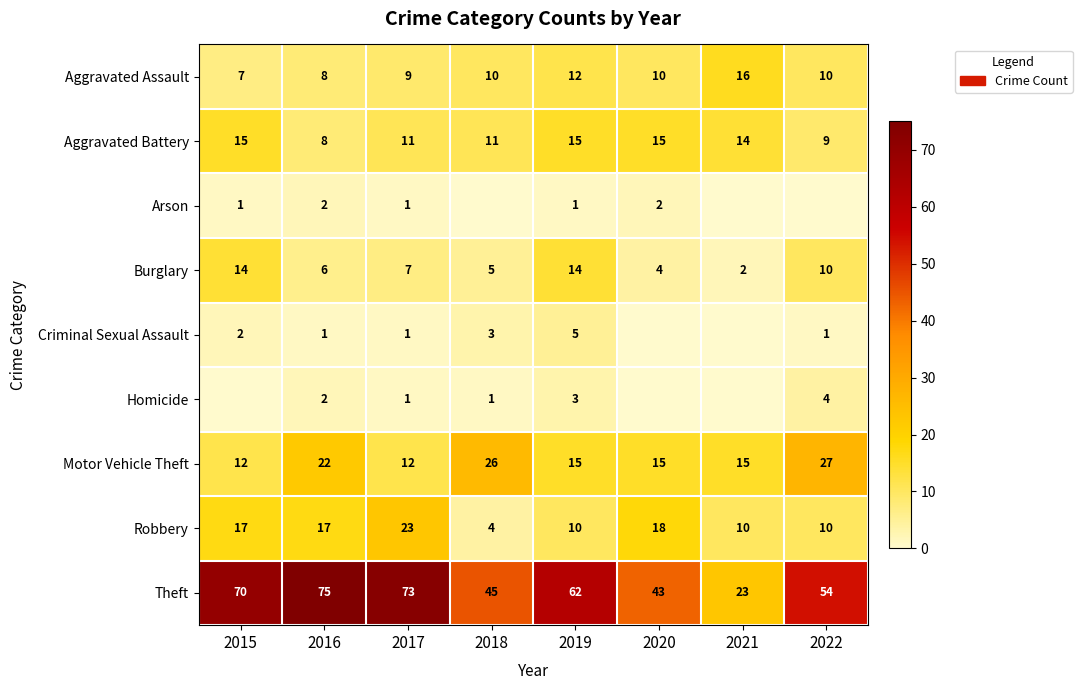

At which category is the sum across all series the highest?

2016